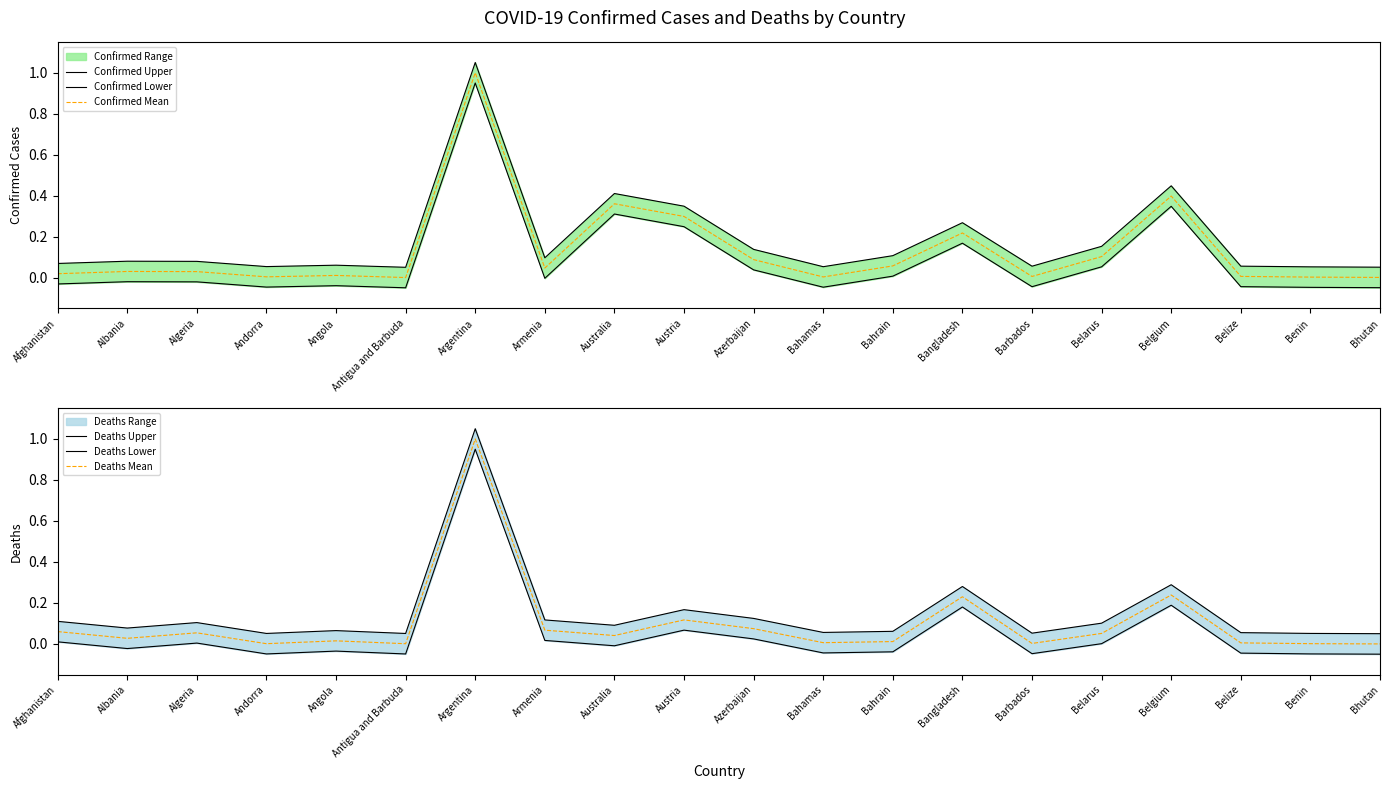

At how many categories does at least one series exceed 0?

20